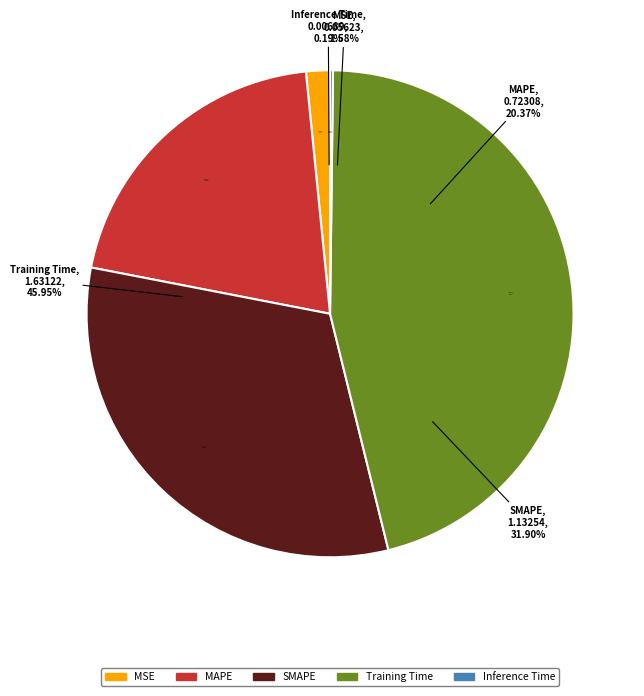

Do Training Time and MAPE together represent more than half of the pie?

Yes